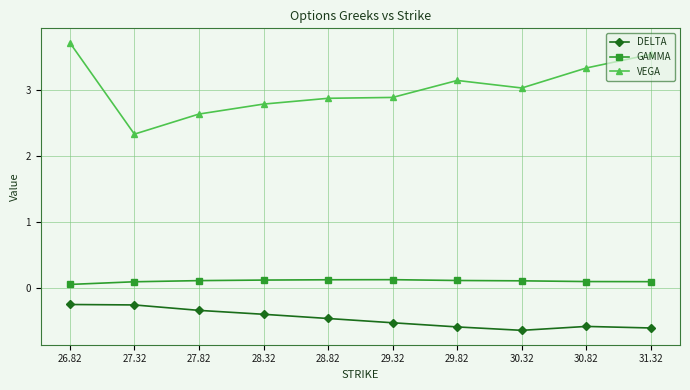

How many lines are shown in the chart?

3